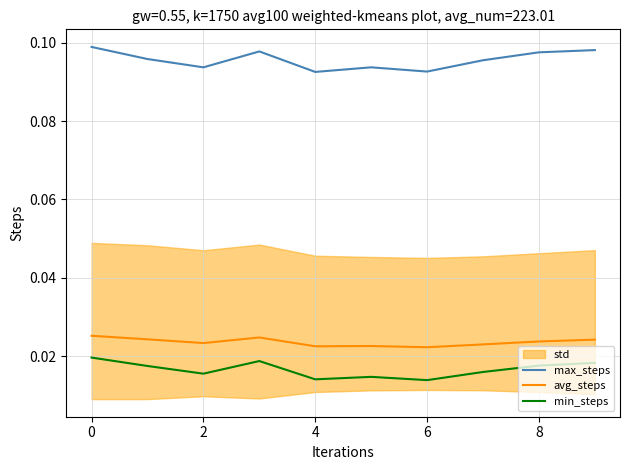

Is the value of max_steps at 9 greater than the value of min_steps at 2?

Yes